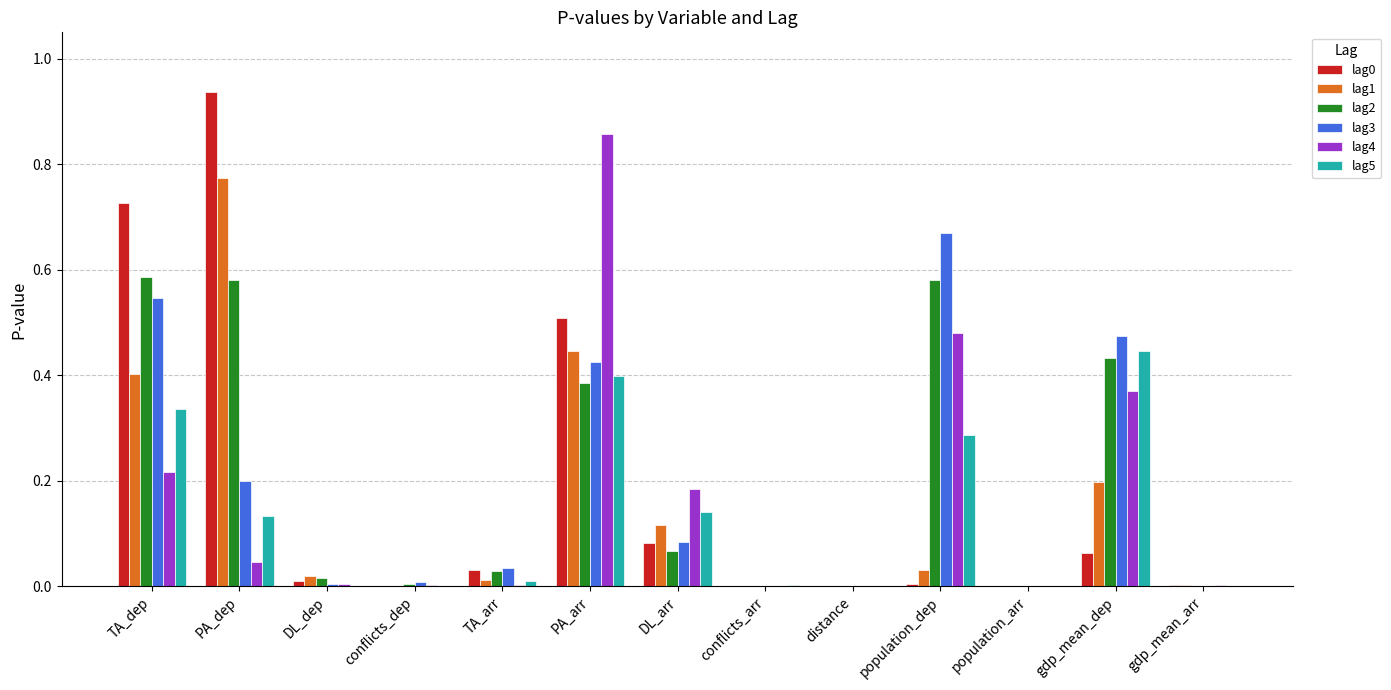

At which category is the sum across all series the highest?

PA_arr